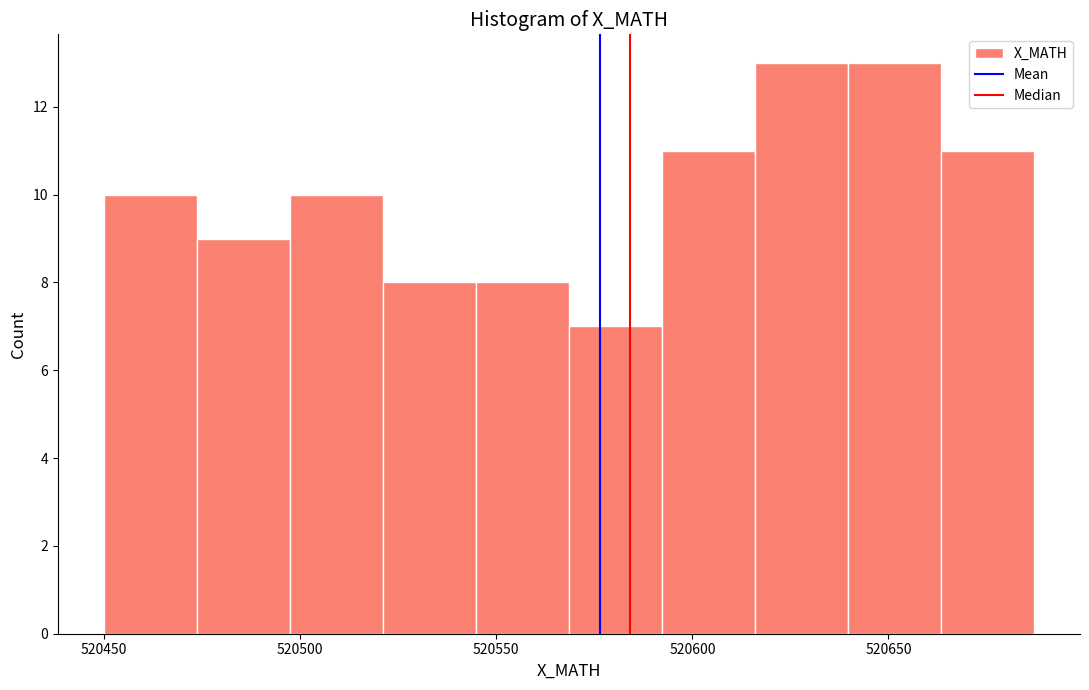

What is the height of the bar covering 520640 to 520665 on the x-axis? Neither the bar edges nor the heights are printed on the chart, so give them approximately, as read against the axes.

13